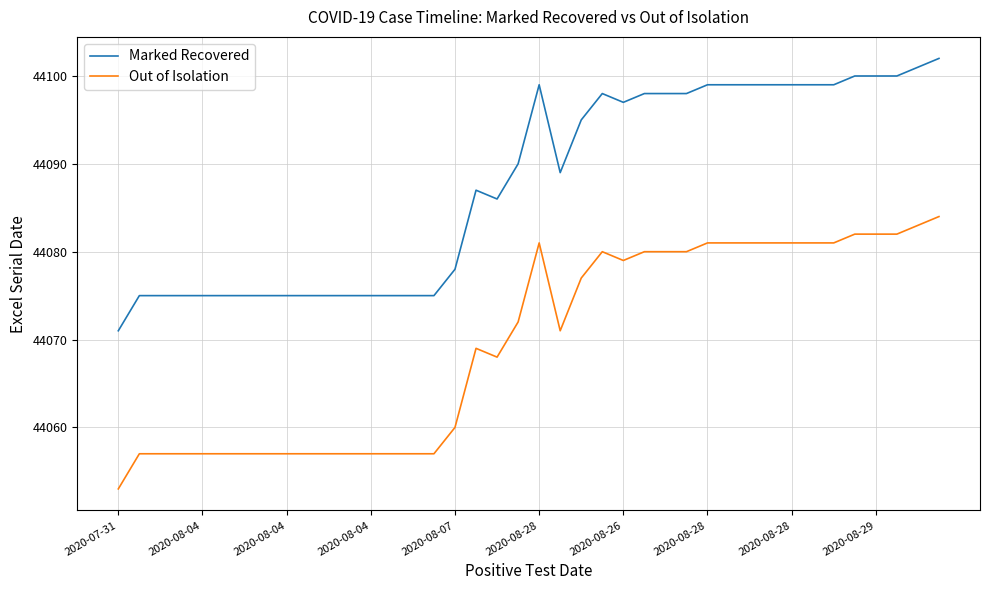

List the series in order of their overall mean, highest first.

Marked Recovered, Out of Isolation